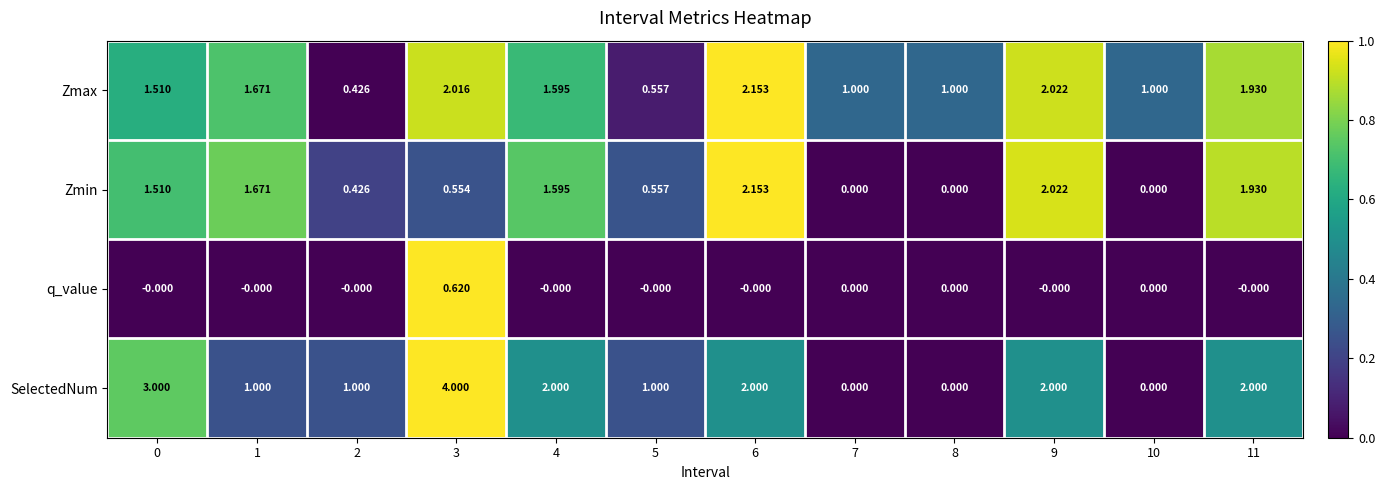

What is the total value across all series at 8?

1.0